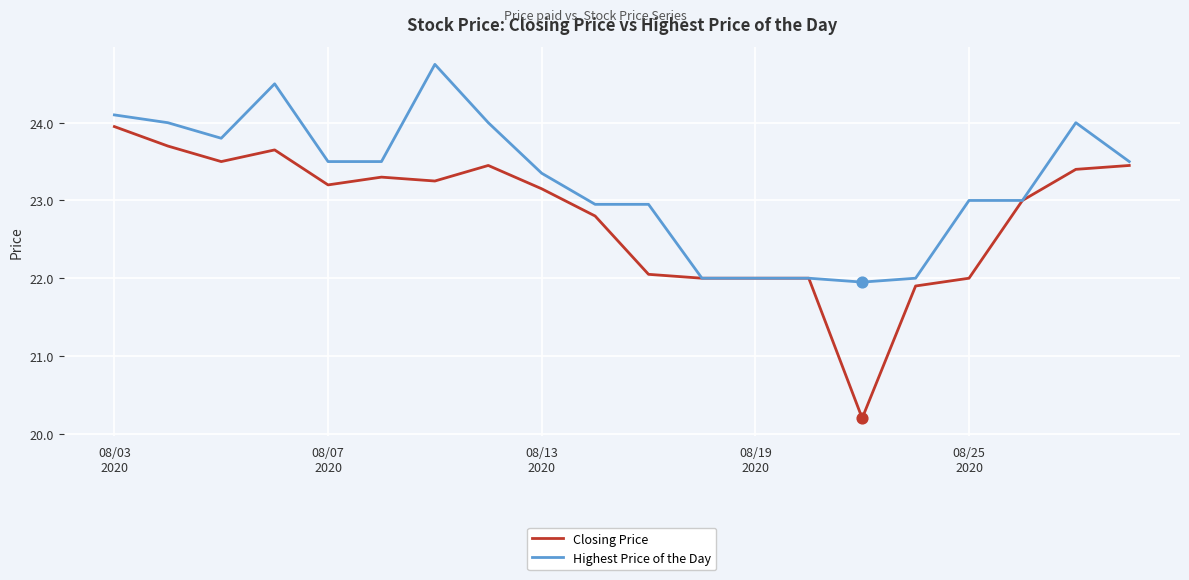

Which series has the largest range (max minus min)?

Closing Price